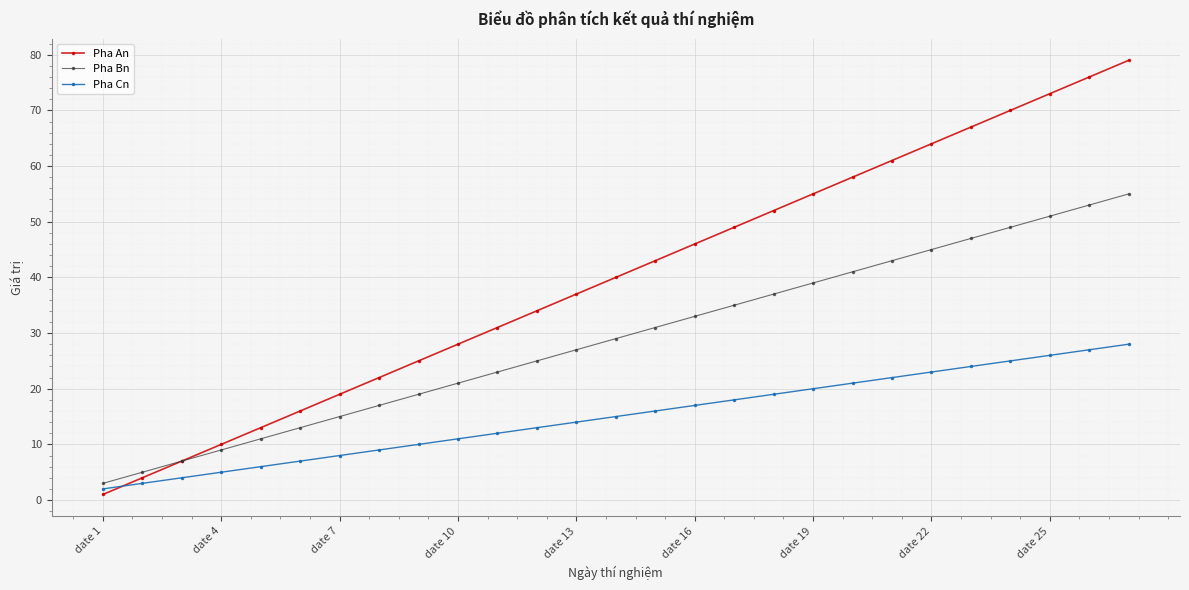

What is the greatest value displayed?

79